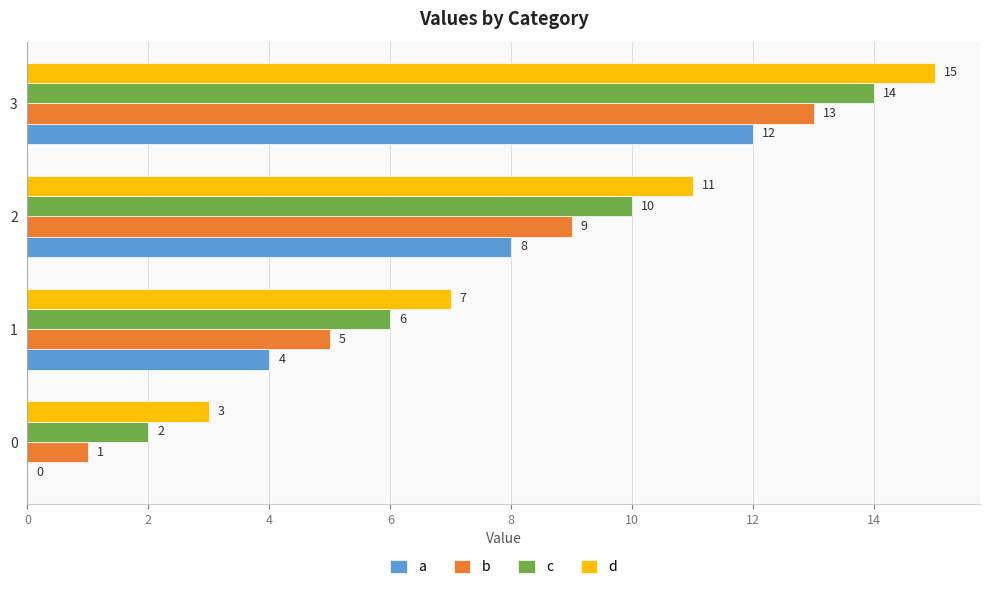

Where is a nearest to the value 6?

1